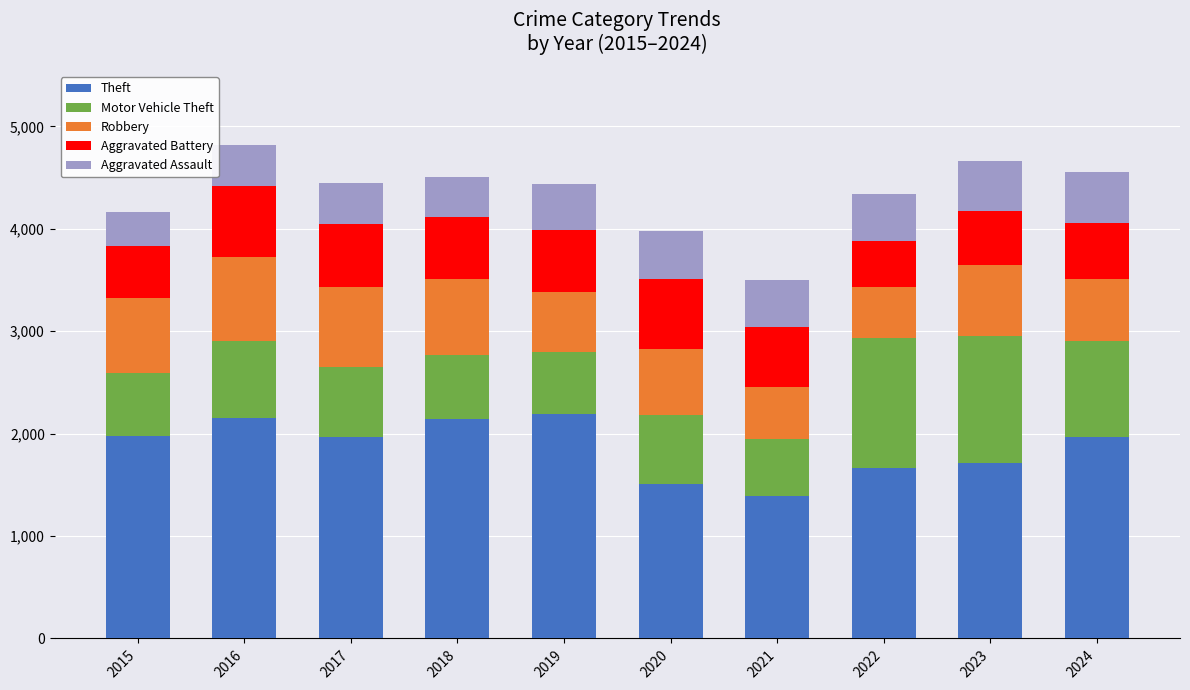

Is it true that Theft equals 475 at 2021?

False